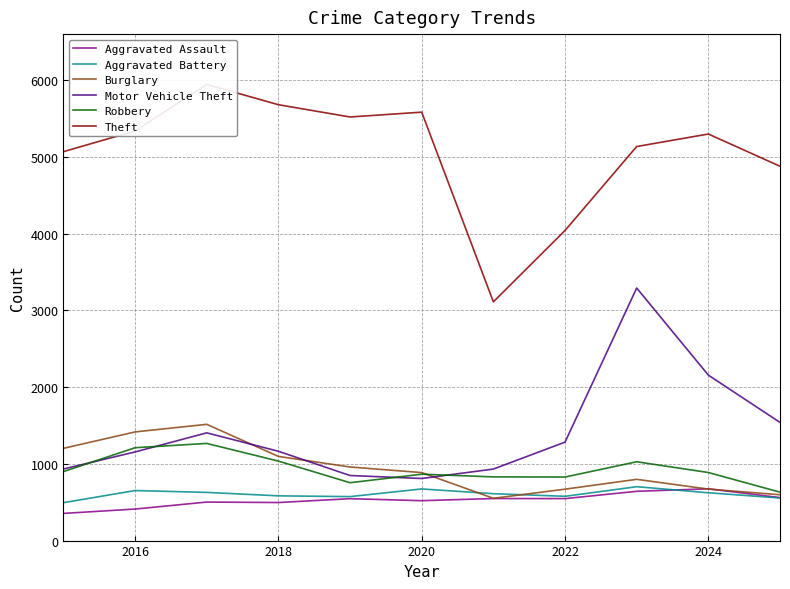

The value of Robbery at 2020 is 865. True or false?

True